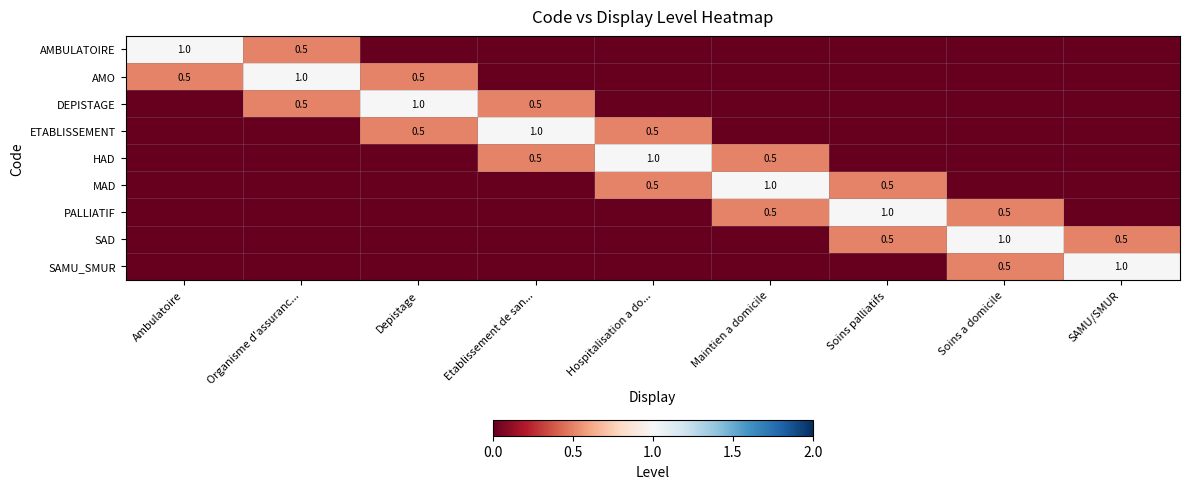

What is the difference between the highest and lowest values at Maintien a domicile?

1.0